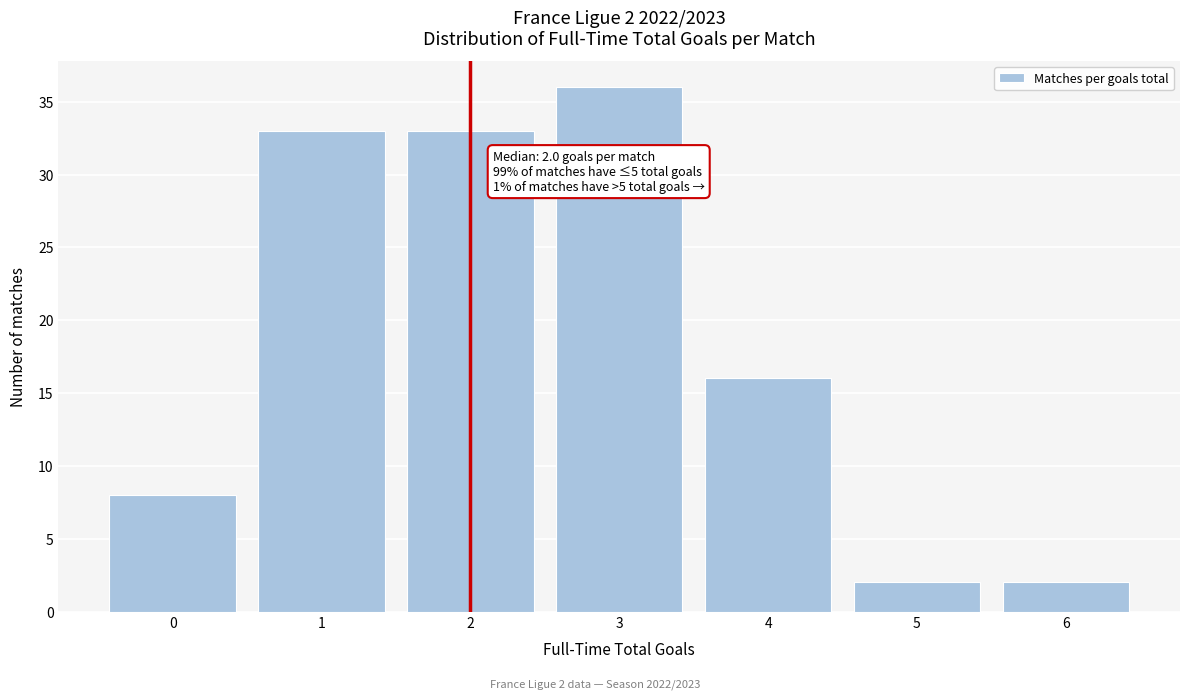

Over which range of the x-axis is the bar tallest?

2.5 to 3.5